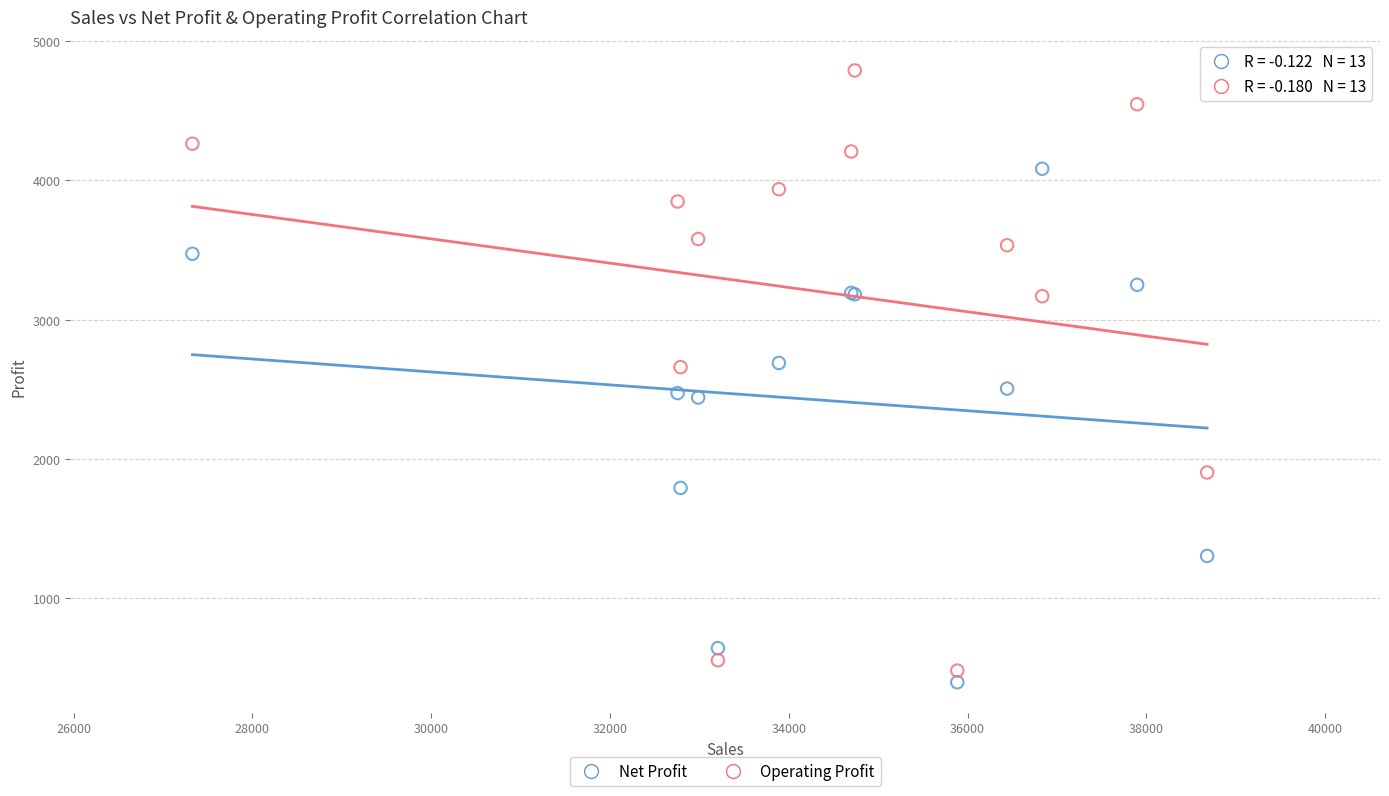

Which series reaches the maximum Y coordinate?

Operating Profit